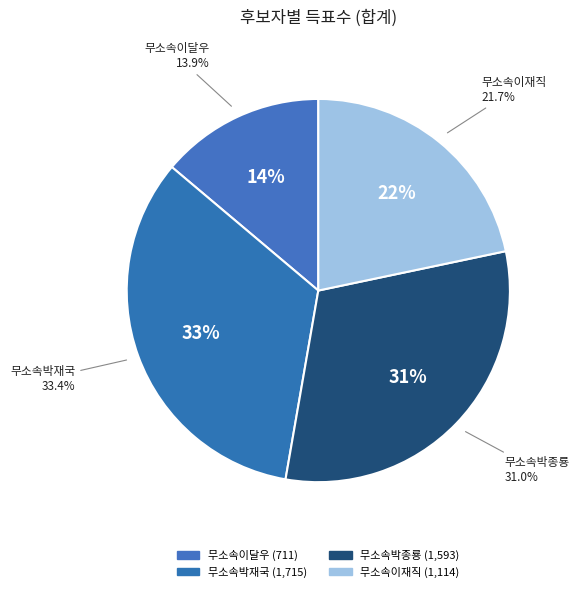

Is 무소속이재직 the majority of the pie?

No